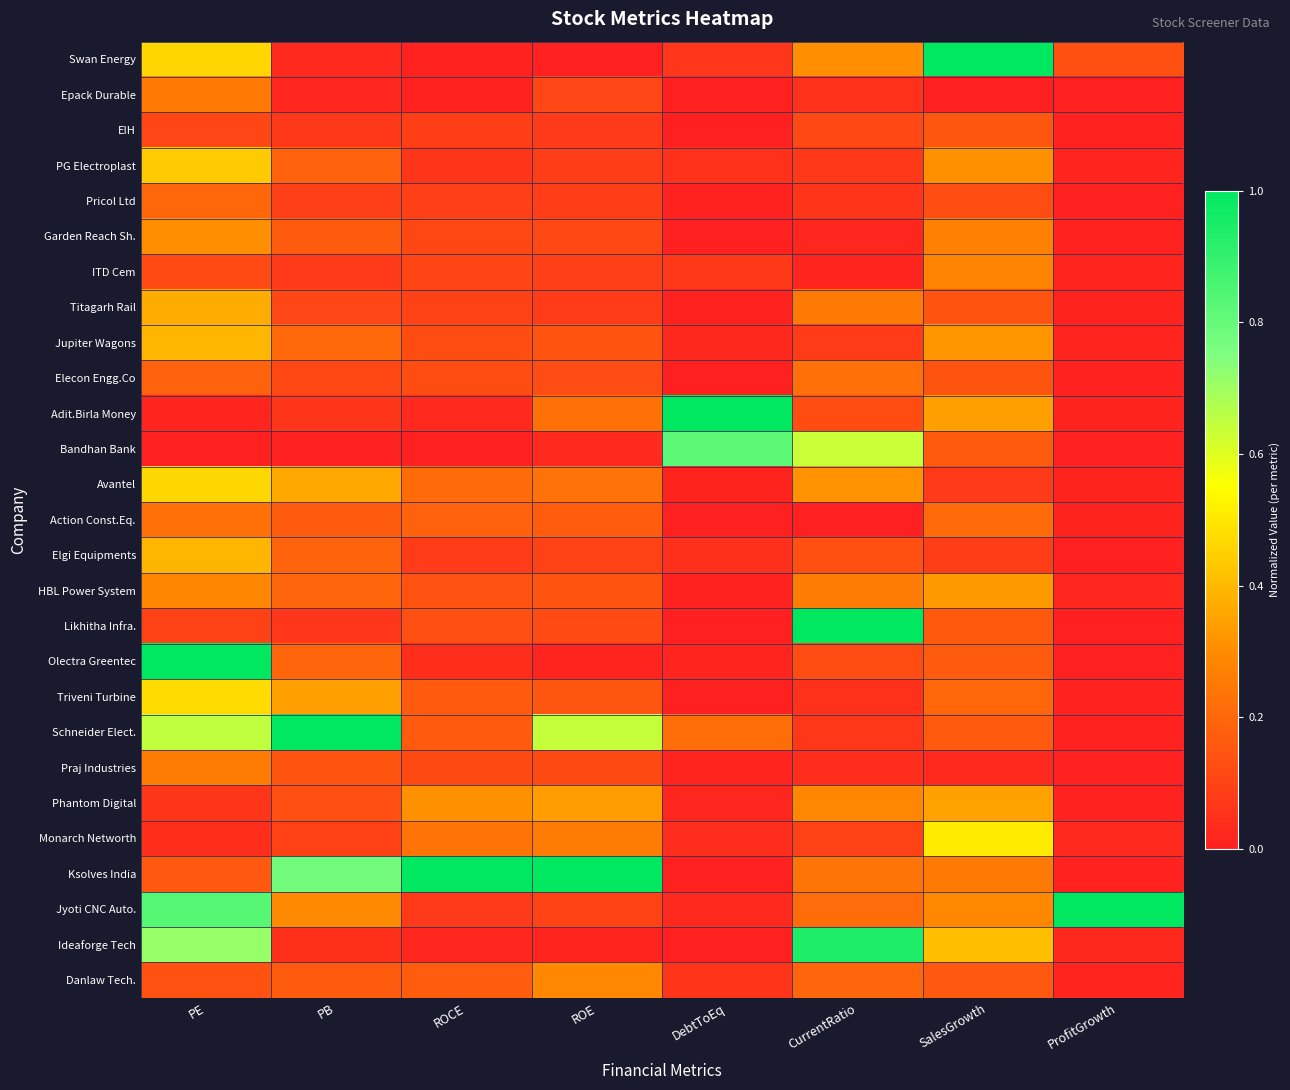

Reading left to right, list all the values displayed in this chart.

Swan Energy: PE=0.5	PB=0.0	ROCE=0.0	ROE=0.0	DebtToEq=0.1	CurrentRatio=0.3	SalesGrowth=1.0	ProfitGrowth=0.1
Epack Durable: PE=0.3	PB=0.0	ROCE=0.0	ROE=0.1	DebtToEq=0.0	CurrentRatio=0.1	SalesGrowth=0.0	ProfitGrowth=0.0
EIH: PE=0.1	PB=0.1	ROCE=0.1	ROE=0.1	DebtToEq=0.0	CurrentRatio=0.1	SalesGrowth=0.2	ProfitGrowth=0.0
PG Electroplast: PE=0.4	PB=0.2	ROCE=0.1	ROE=0.1	DebtToEq=0.0	CurrentRatio=0.1	SalesGrowth=0.3	ProfitGrowth=0.0
Pricol Ltd: PE=0.2	PB=0.1	ROCE=0.1	ROE=0.1	DebtToEq=0.0	CurrentRatio=0.1	SalesGrowth=0.1	ProfitGrowth=0.0
Garden Reach Sh.: PE=0.3	PB=0.2	ROCE=0.1	ROE=0.1	DebtToEq=0.0	CurrentRatio=0.0	SalesGrowth=0.3	ProfitGrowth=0.0
ITD Cem: PE=0.1	PB=0.1	ROCE=0.1	ROE=0.1	DebtToEq=0.1	CurrentRatio=0.0	SalesGrowth=0.3	ProfitGrowth=0.0
Titagarh Rail: PE=0.4	PB=0.1	ROCE=0.1	ROE=0.1	DebtToEq=0.0	CurrentRatio=0.2	SalesGrowth=0.1	ProfitGrowth=0.0
Jupiter Wagons: PE=0.4	PB=0.2	ROCE=0.1	ROE=0.1	DebtToEq=0.0	CurrentRatio=0.1	SalesGrowth=0.3	ProfitGrowth=0.0
Elecon Engg.Co: PE=0.2	PB=0.1	ROCE=0.1	ROE=0.1	DebtToEq=0.0	CurrentRatio=0.2	SalesGrowth=0.1	ProfitGrowth=0.0
Adit.Birla Money: PE=0.0	PB=0.1	ROCE=0.0	ROE=0.2	DebtToEq=1.0	CurrentRatio=0.1	SalesGrowth=0.3	ProfitGrowth=0.0
Bandhan Bank: PE=0.0	PB=0.0	ROCE=0.0	ROE=0.0	DebtToEq=0.8	CurrentRatio=0.6	SalesGrowth=0.2	ProfitGrowth=0.0
Avantel: PE=0.5	PB=0.4	ROCE=0.2	ROE=0.2	DebtToEq=0.0	CurrentRatio=0.3	SalesGrowth=0.1	ProfitGrowth=0.0
Action Const.Eq.: PE=0.2	PB=0.2	ROCE=0.2	ROE=0.2	DebtToEq=0.0	CurrentRatio=0.0	SalesGrowth=0.2	ProfitGrowth=0.0
Elgi Equipments: PE=0.4	PB=0.2	ROCE=0.1	ROE=0.1	DebtToEq=0.0	CurrentRatio=0.1	SalesGrowth=0.1	ProfitGrowth=0.0
HBL Power System: PE=0.3	PB=0.2	ROCE=0.1	ROE=0.1	DebtToEq=0.0	CurrentRatio=0.3	SalesGrowth=0.3	ProfitGrowth=0.0
Likhitha Infra.: PE=0.1	PB=0.1	ROCE=0.1	ROE=0.1	DebtToEq=0.0	CurrentRatio=1.0	SalesGrowth=0.2	ProfitGrowth=0.0
Olectra Greentec: PE=1.0	PB=0.2	ROCE=0.0	ROE=0.0	DebtToEq=0.0	CurrentRatio=0.1	SalesGrowth=0.2	ProfitGrowth=0.0
Triveni Turbine: PE=0.5	PB=0.3	ROCE=0.2	ROE=0.2	DebtToEq=0.0	CurrentRatio=0.1	SalesGrowth=0.2	ProfitGrowth=0.0
Schneider Elect.: PE=0.6	PB=1.0	ROCE=0.2	ROE=0.6	DebtToEq=0.2	CurrentRatio=0.1	SalesGrowth=0.2	ProfitGrowth=0.0
Praj Industries: PE=0.3	PB=0.1	ROCE=0.1	ROE=0.1	DebtToEq=0.0	CurrentRatio=0.0	SalesGrowth=0.0	ProfitGrowth=0.0
Phantom Digital: PE=0.1	PB=0.1	ROCE=0.3	ROE=0.3	DebtToEq=0.0	CurrentRatio=0.3	SalesGrowth=0.3	ProfitGrowth=0.0
Monarch Networth: PE=0.0	PB=0.1	ROCE=0.2	ROE=0.3	DebtToEq=0.0	CurrentRatio=0.1	SalesGrowth=0.5	ProfitGrowth=0.0
Ksolves India: PE=0.2	PB=0.8	ROCE=1.0	ROE=1.0	DebtToEq=0.0	CurrentRatio=0.2	SalesGrowth=0.3	ProfitGrowth=0.0
Jyoti CNC Auto.: PE=0.8	PB=0.3	ROCE=0.1	ROE=0.1	DebtToEq=0.0	CurrentRatio=0.2	SalesGrowth=0.3	ProfitGrowth=1.0
Ideaforge Tech: PE=0.7	PB=0.0	ROCE=0.0	ROE=0.0	DebtToEq=0.0	CurrentRatio=0.9	SalesGrowth=0.4	ProfitGrowth=0.0
Danlaw Tech.: PE=0.1	PB=0.2	ROCE=0.2	ROE=0.3	DebtToEq=0.1	CurrentRatio=0.2	SalesGrowth=0.2	ProfitGrowth=0.0